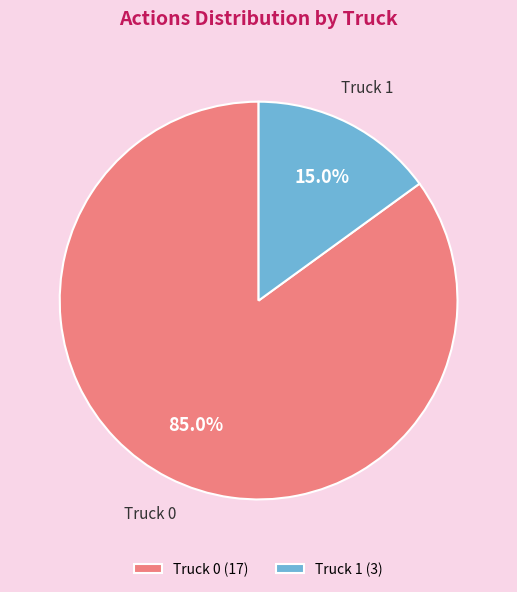

Is there any slice that represents more than half of the pie?

Yes